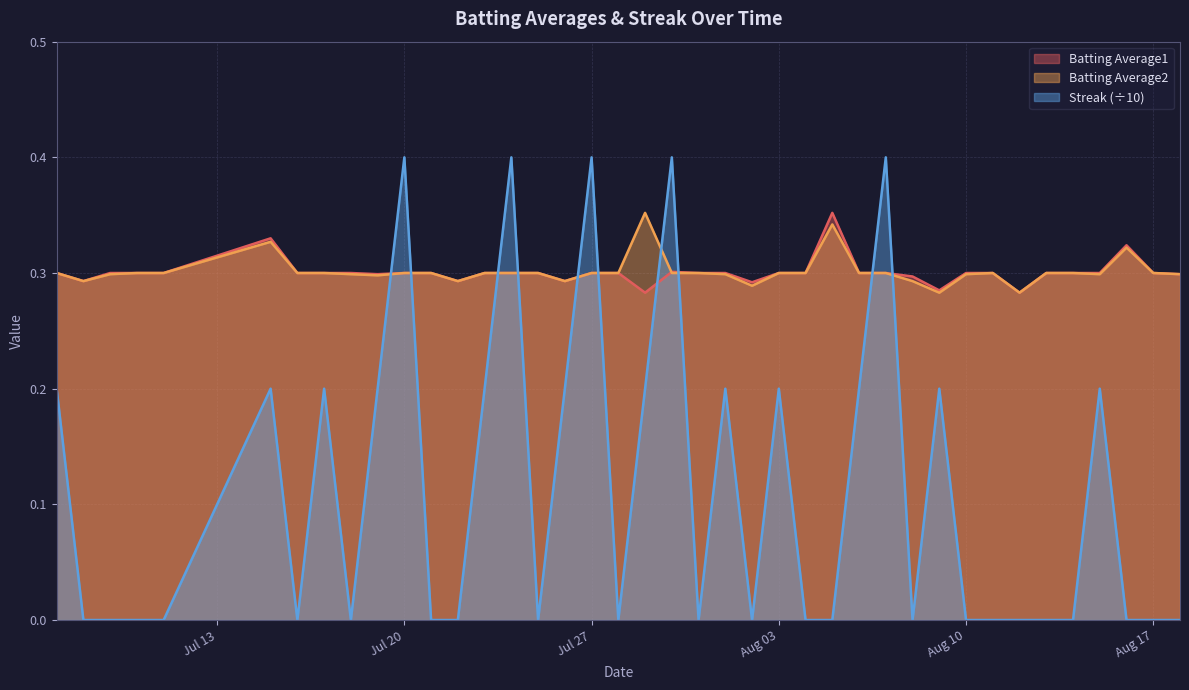

Which series has the widest spread of values?

Streak (÷10)